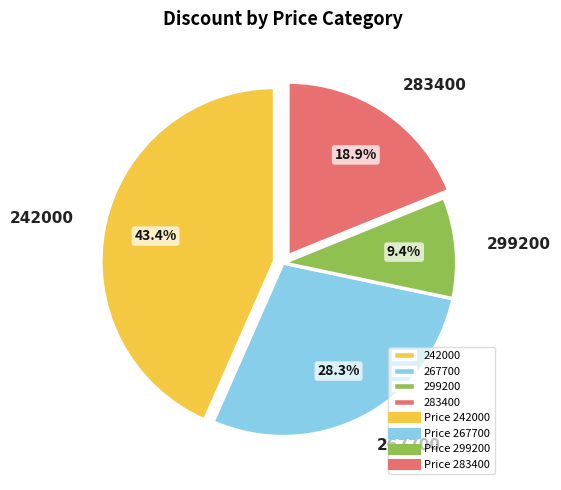

What percentage is NOT represented by 267700?

71.7%